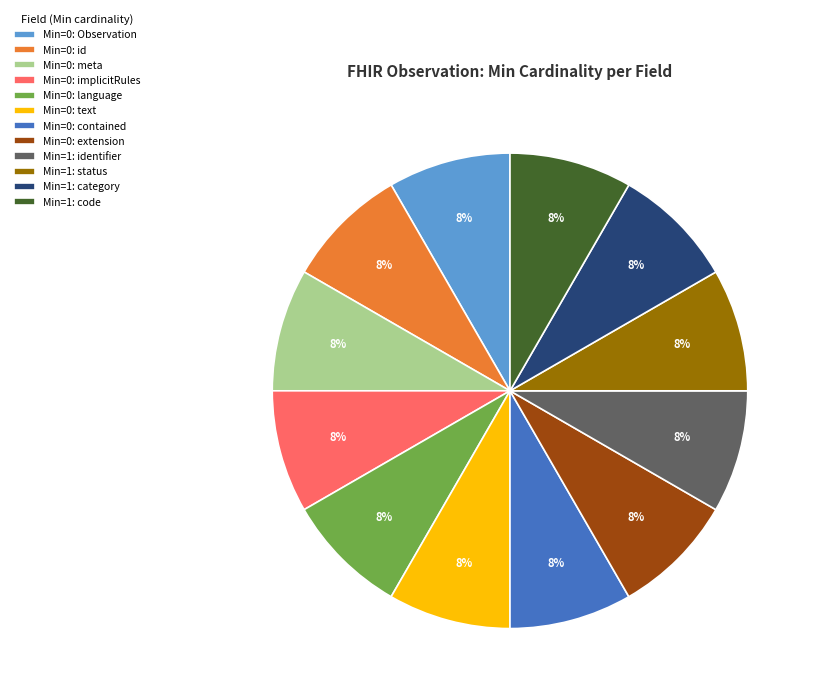

How many segments does this pie chart have?

12